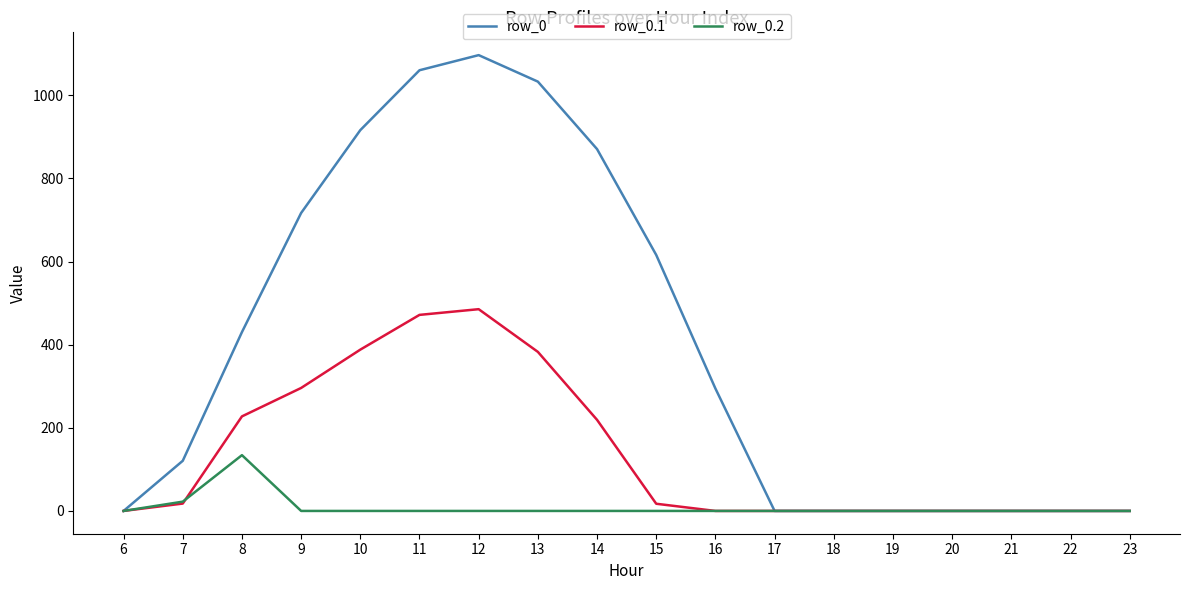

The value of row_0.2 at 8 is 134.2. True or false?

True